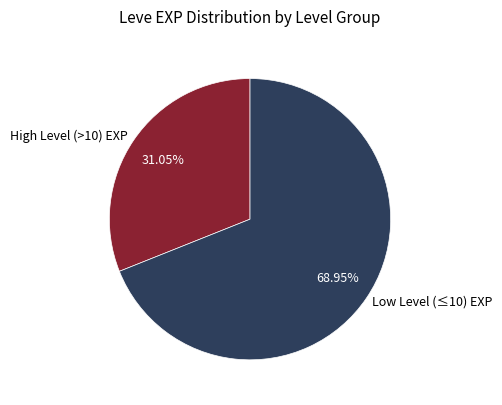

To the nearest percent, what is the difference between the largest and smallest slice percentages?

38%